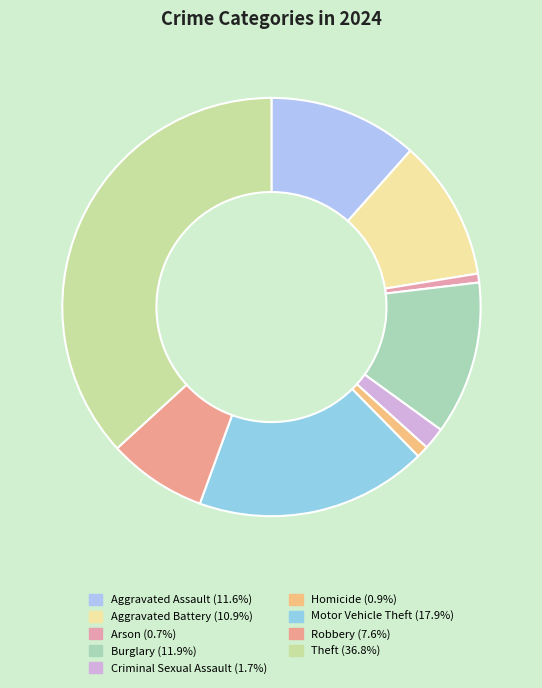

To the nearest percent, what portion does Robbery represent?

8%